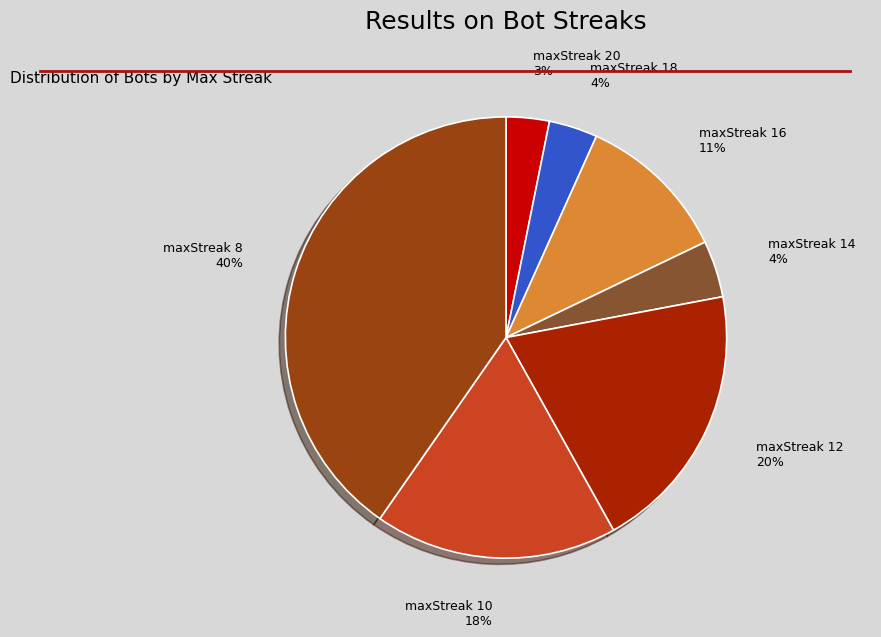

Is it true that maxStreak 12 is 10% of the pie?

False